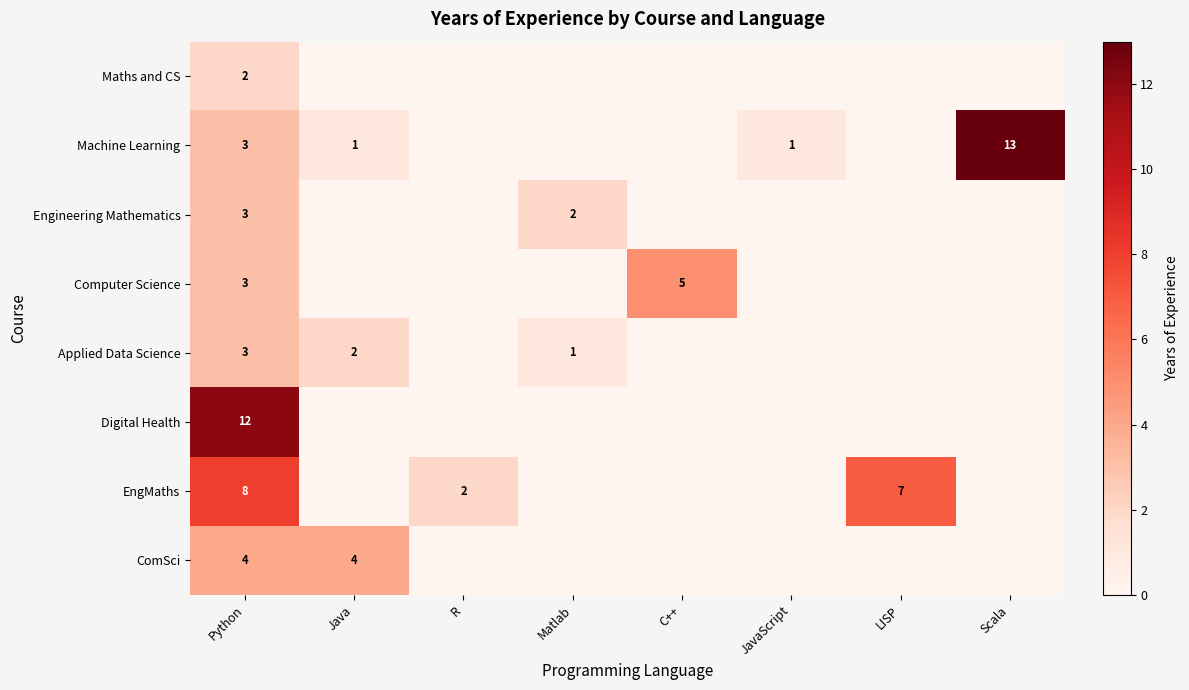

True or false: Computer Science has a value of 3 at C++.

False